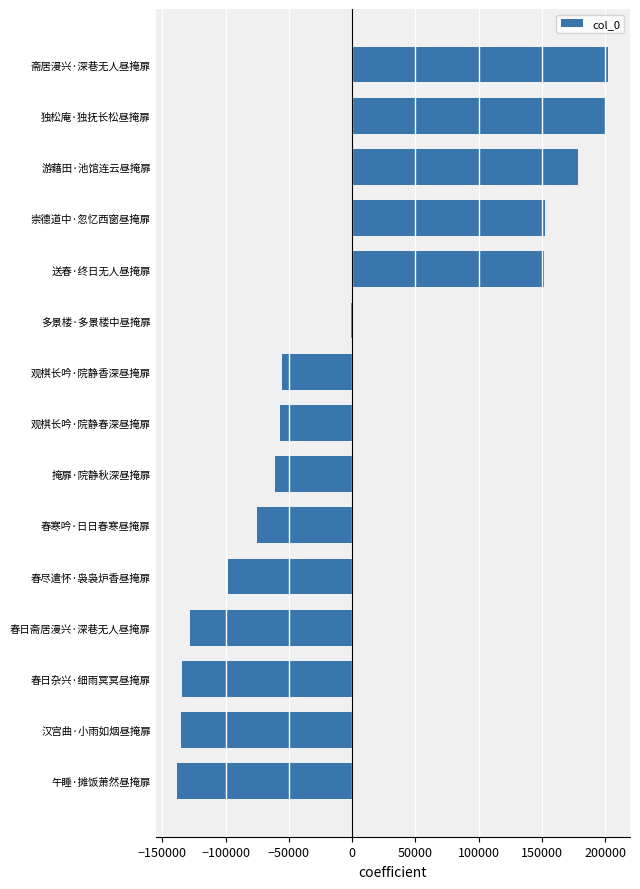

Where is the data nearest to the value 32066?

多景楼·多景楼中昼掩扉